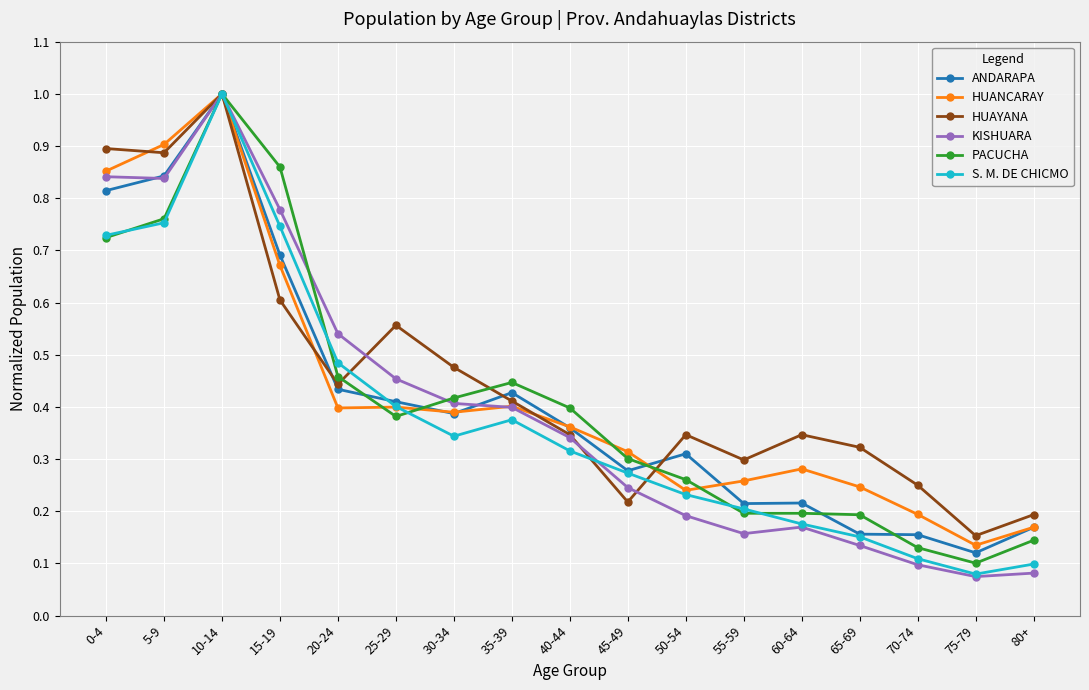

How many lines are shown in the chart?

6